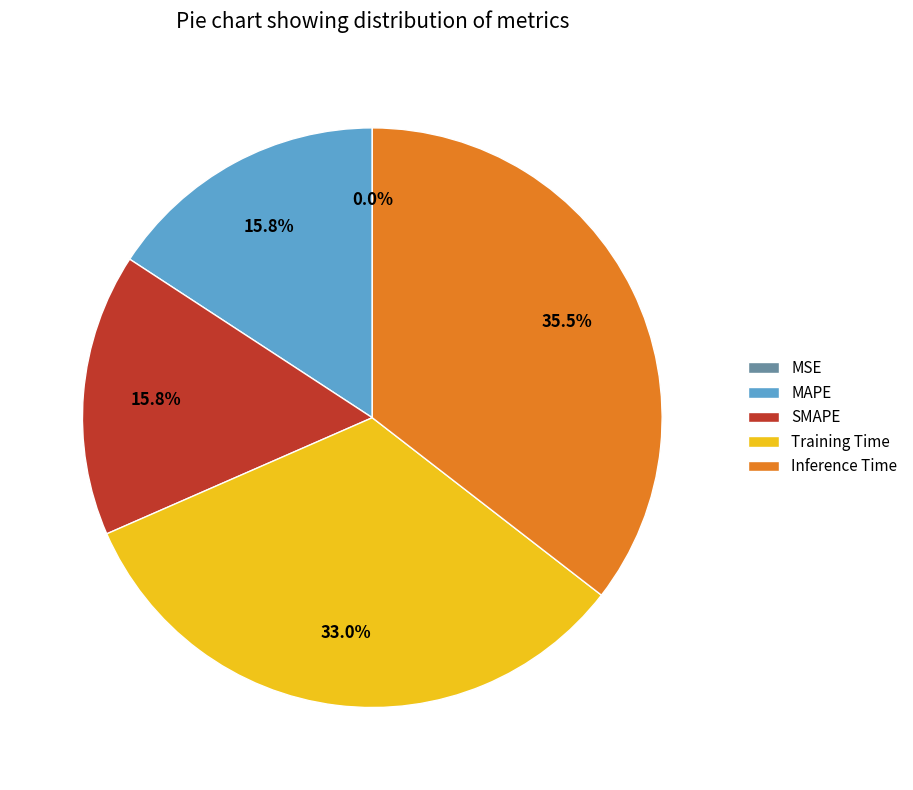

What is the largest slice in the pie chart?

Inference Time